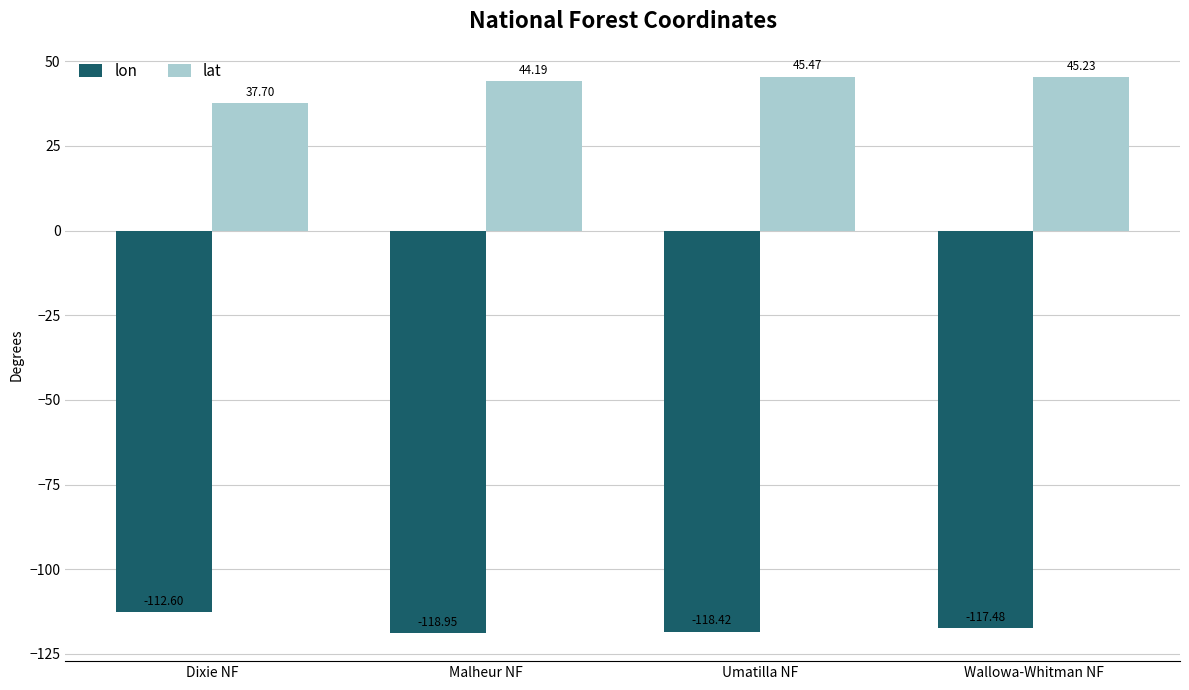

Which series has the widest spread of values?

lat